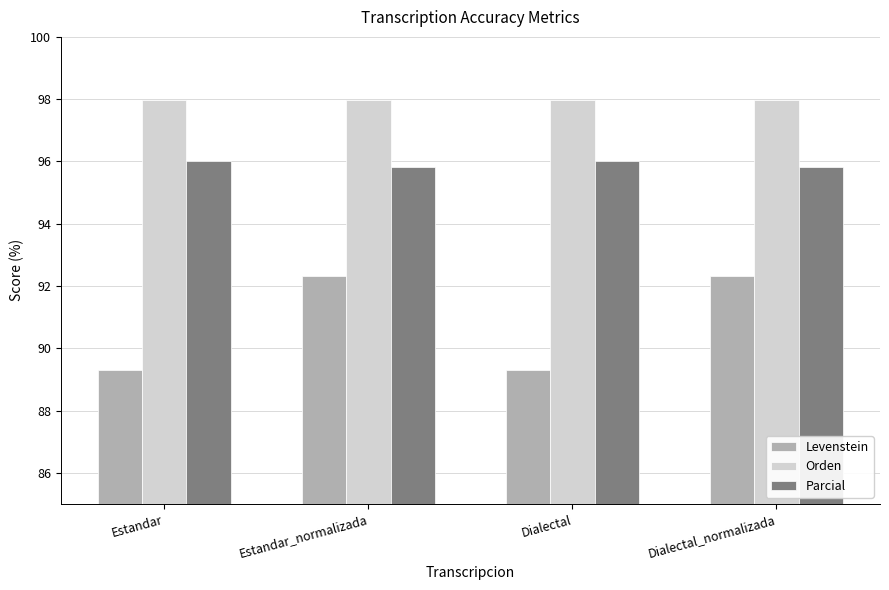

Rank the series at Dialectal_normalizada from lowest to highest value.

Levenstein, Parcial, Orden